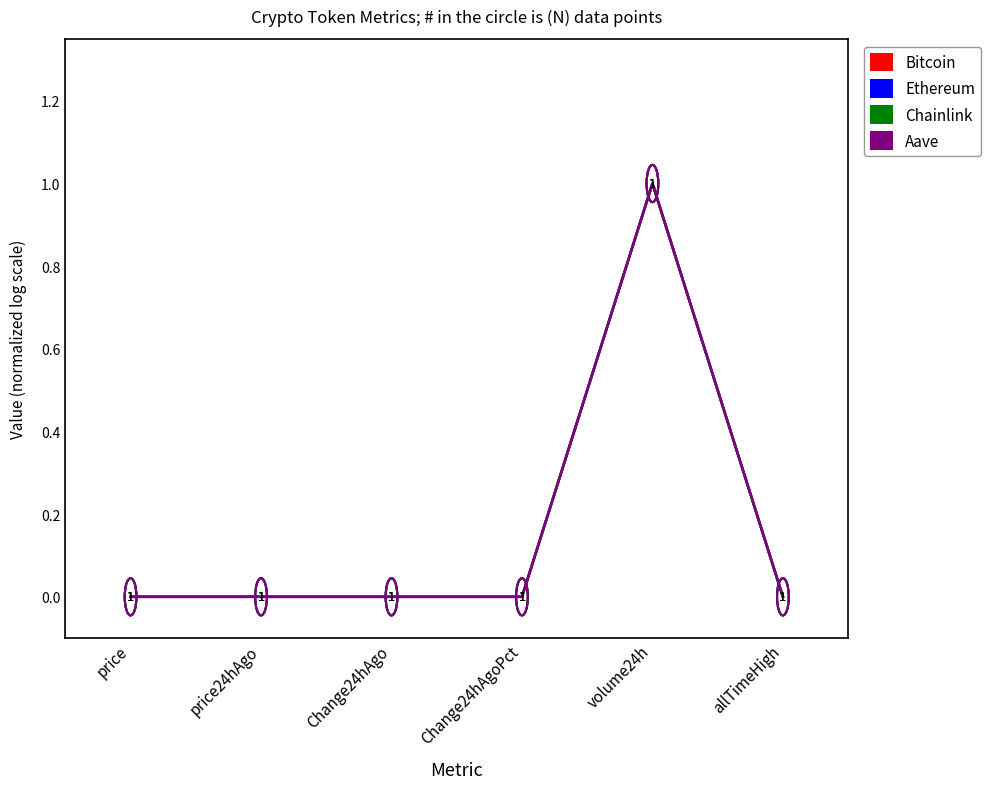

What is the difference between the maximum and second lowest values in the Ethereum series?

1.0